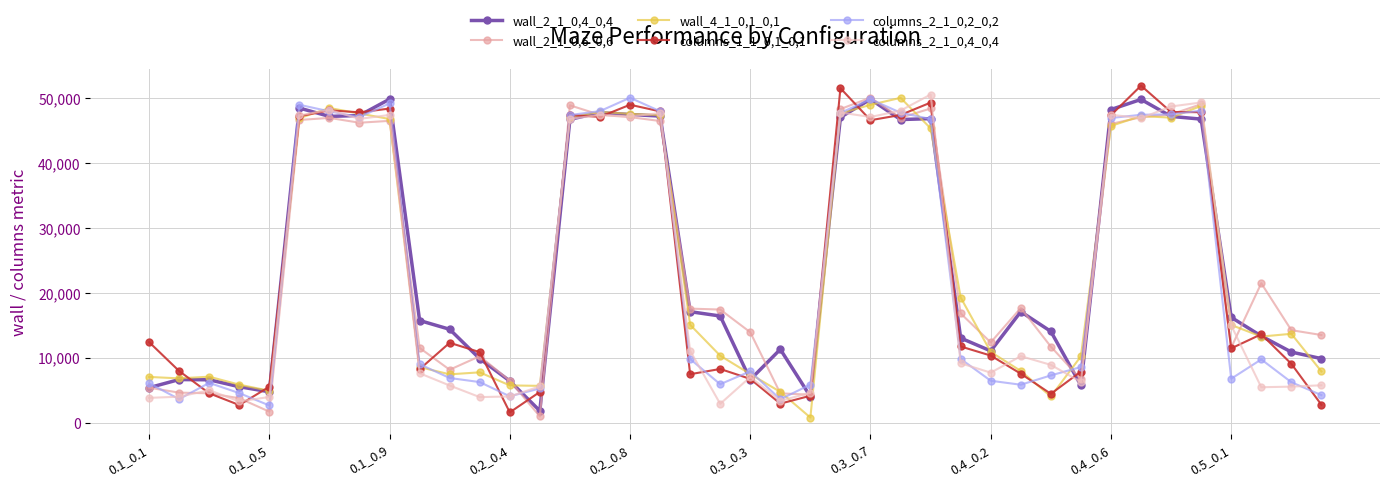

At how many categories does at least one series exceed 32088?

16